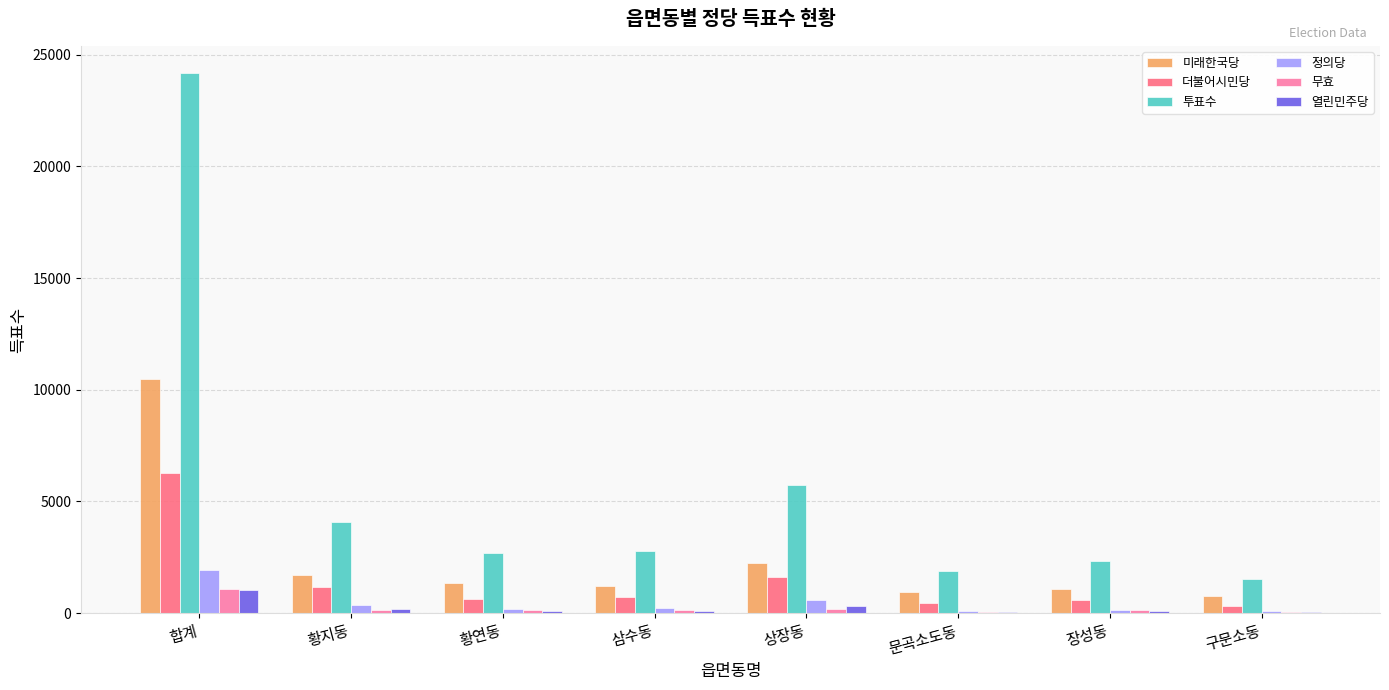

Between 황연동 and 상장동, which series saw the biggest shift?

투표수